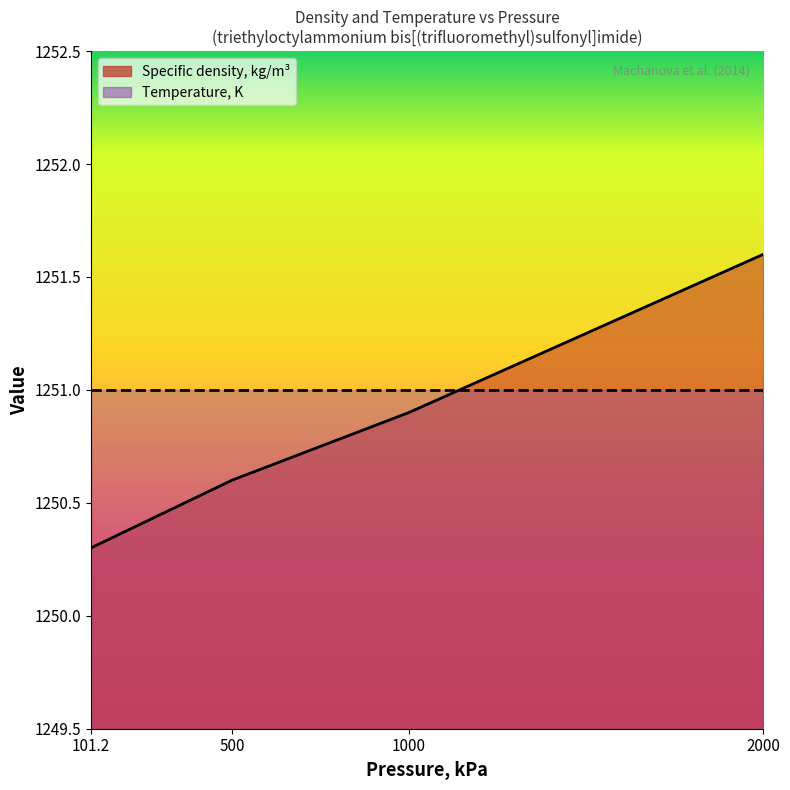

Rank the categories by value from lowest to highest.

101.2, 500, 1000, 2000